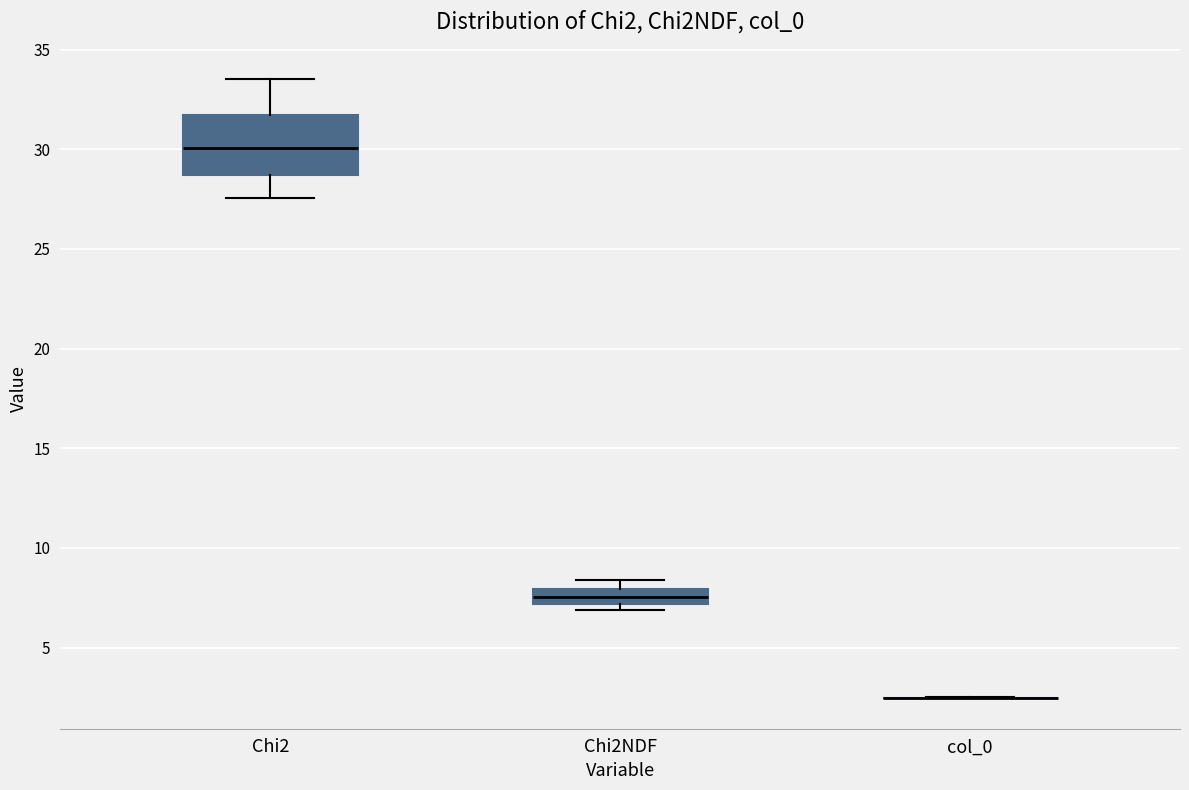

Reading left to right, read every box against the y-axis: the position of its median line, the range the box covers, and the ends of its whiskers. The values are not printed on the chart, so give them approximately, as read against the axis.

Chi2: median 30.0, box 28.5 to 31.5, whiskers 27.5 to 33.5
Chi2NDF: median 7.5, box 7.0 to 8.0, whiskers 7.0 (just below the box's lower edge) to 8.5
col_0: box collapsed to a line at 2.5, whiskers 2.5 to 2.5